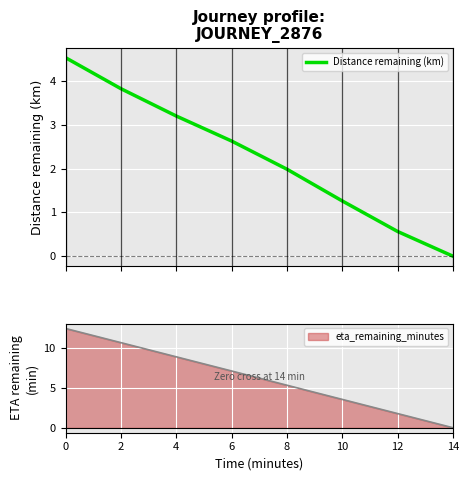

Is it true that eta_remaining_minutes equals 6.2 at 0?

False